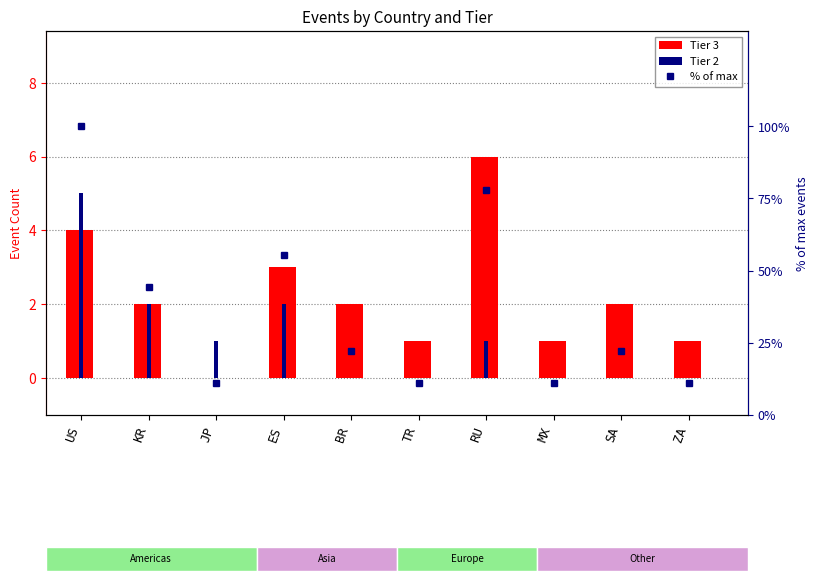

At which category is the sum across all series the highest?

US